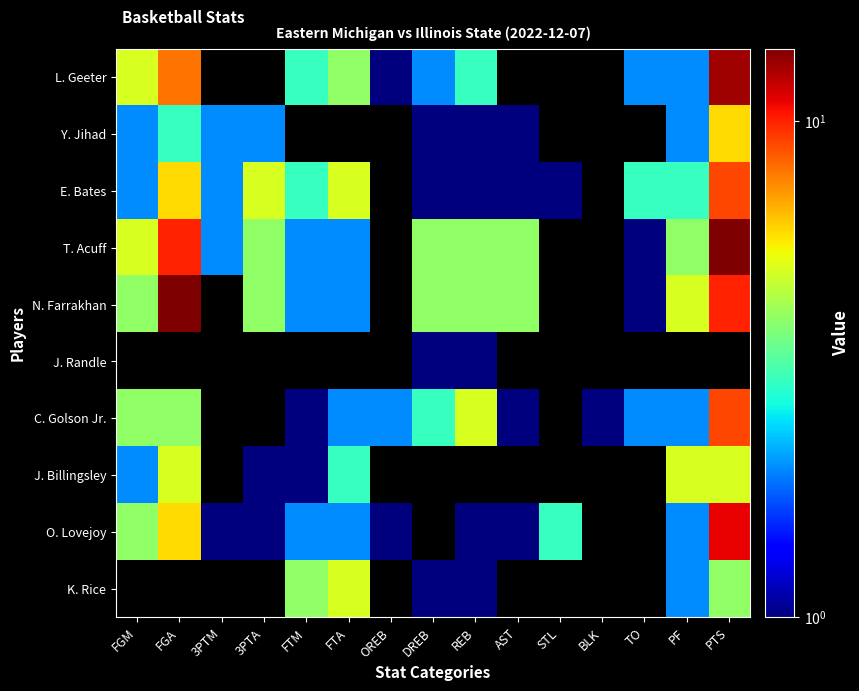

Reading right to left, list all the values displayed in this chart.

L. Geeter: PTS=13.0	PF=2.0	TO=2.0	BLK=0.1	STL=0.1	AST=0.1	REB=3.0	DREB=2.0	OREB=1.0	FTA=4.0	FTM=3.0	3PTA=0.1	3PTM=0.1	FGA=8.0	FGM=5.0
Y. Jihad: PTS=6.0	PF=2.0	TO=0.1	BLK=0.1	STL=0.1	AST=1.0	REB=1.0	DREB=1.0	OREB=0.1	FTA=0.1	FTM=0.1	3PTA=2.0	3PTM=2.0	FGA=3.0	FGM=2.0
E. Bates: PTS=9.0	PF=3.0	TO=3.0	BLK=0.1	STL=1.0	AST=1.0	REB=1.0	DREB=1.0	OREB=0.1	FTA=5.0	FTM=3.0	3PTA=5.0	3PTM=2.0	FGA=6.0	FGM=2.0
T. Acuff: PTS=14.0	PF=4.0	TO=1.0	BLK=0.1	STL=0.1	AST=4.0	REB=4.0	DREB=4.0	OREB=0.1	FTA=2.0	FTM=2.0	3PTA=4.0	3PTM=2.0	FGA=10.0	FGM=5.0
N. Farrakhan: PTS=10.0	PF=5.0	TO=1.0	BLK=0.1	STL=0.1	AST=4.0	REB=4.0	DREB=4.0	OREB=0.1	FTA=2.0	FTM=2.0	3PTA=4.0	3PTM=0.1	FGA=14.0	FGM=4.0
J. Randle: PTS=0.1	PF=0.1	TO=0.1	BLK=0.1	STL=0.1	AST=0.1	REB=1.0	DREB=1.0	OREB=0.1	FTA=0.1	FTM=0.1	3PTA=0.1	3PTM=0.1	FGA=0.1	FGM=0.1
C. Golson Jr.: PTS=9.0	PF=2.0	TO=2.0	BLK=1.0	STL=0.1	AST=1.0	REB=5.0	DREB=3.0	OREB=2.0	FTA=2.0	FTM=1.0	3PTA=0.1	3PTM=0.1	FGA=4.0	FGM=4.0
J. Billingsley: PTS=5.0	PF=5.0	TO=0.1	BLK=0.1	STL=0.1	AST=0.1	REB=0.1	DREB=0.1	OREB=0.1	FTA=3.0	FTM=1.0	3PTA=1.0	3PTM=0.1	FGA=5.0	FGM=2.0
O. Lovejoy: PTS=11.0	PF=2.0	TO=0.1	BLK=0.1	STL=3.0	AST=1.0	REB=1.0	DREB=0.1	OREB=1.0	FTA=2.0	FTM=2.0	3PTA=1.0	3PTM=1.0	FGA=6.0	FGM=4.0
K. Rice: PTS=4.0	PF=2.0	TO=0.1	BLK=0.1	STL=0.1	AST=0.1	REB=1.0	DREB=1.0	OREB=0.1	FTA=5.0	FTM=4.0	3PTA=0.1	3PTM=0.1	FGA=0.1	FGM=0.1